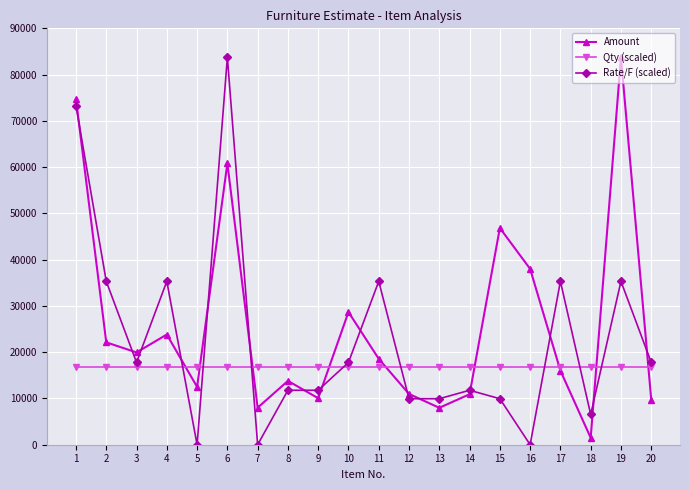

True or false: Rate/F (scaled) has more than 1 interior local peaks.

True